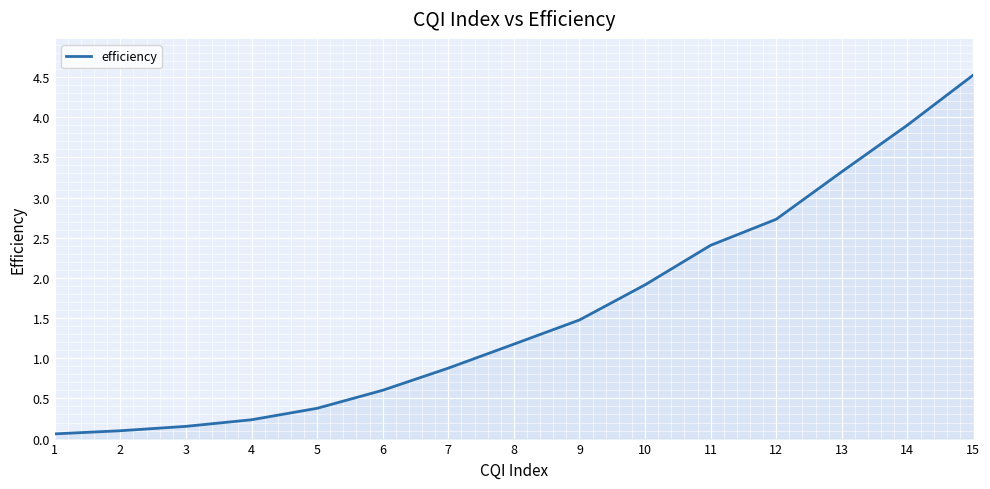

What is the difference between the maximum and minimum values?

4.5